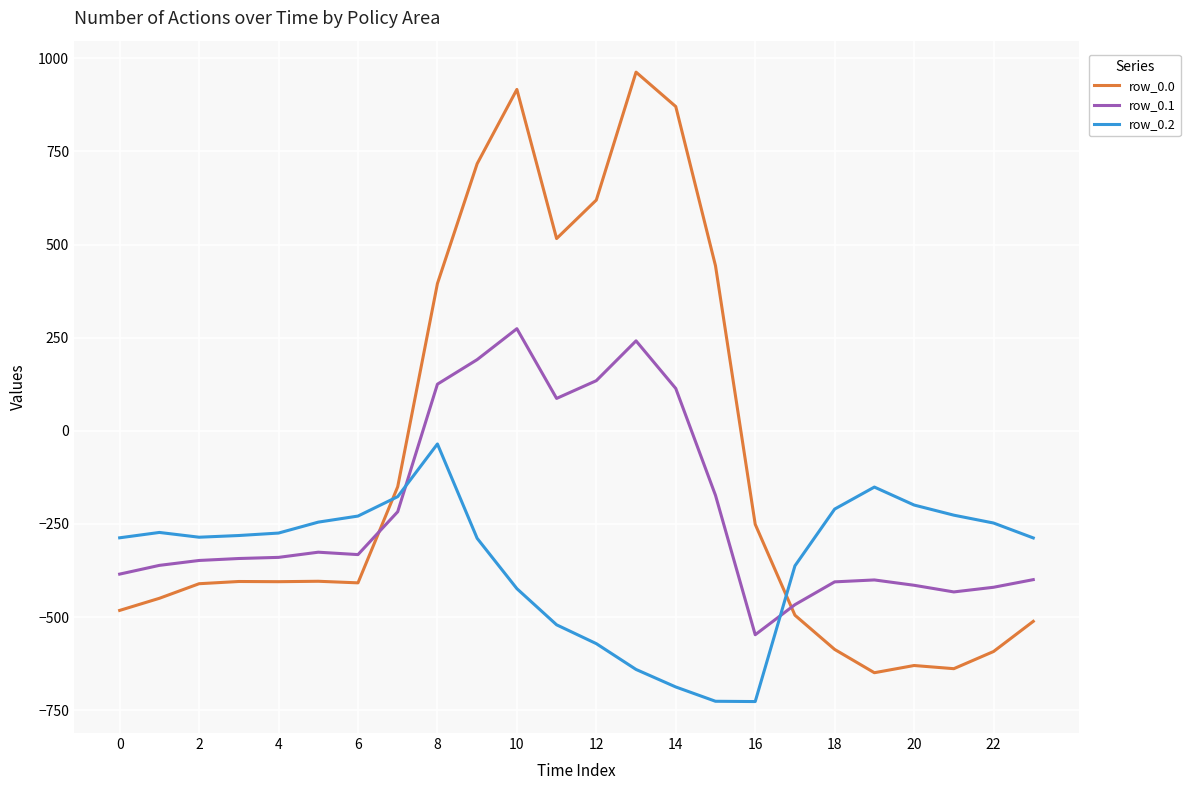

What is the maximum value shown in the chart?

962.7